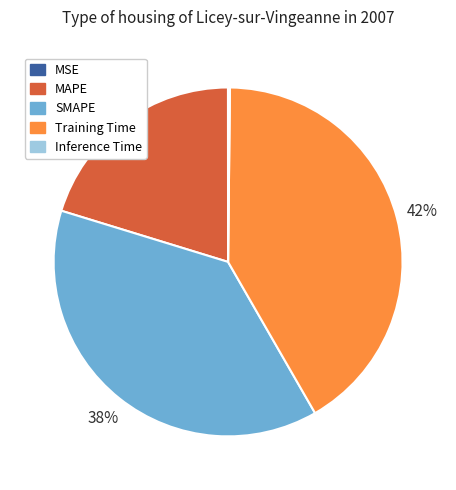

Is it true that SMAPE is 38% of the pie?

True